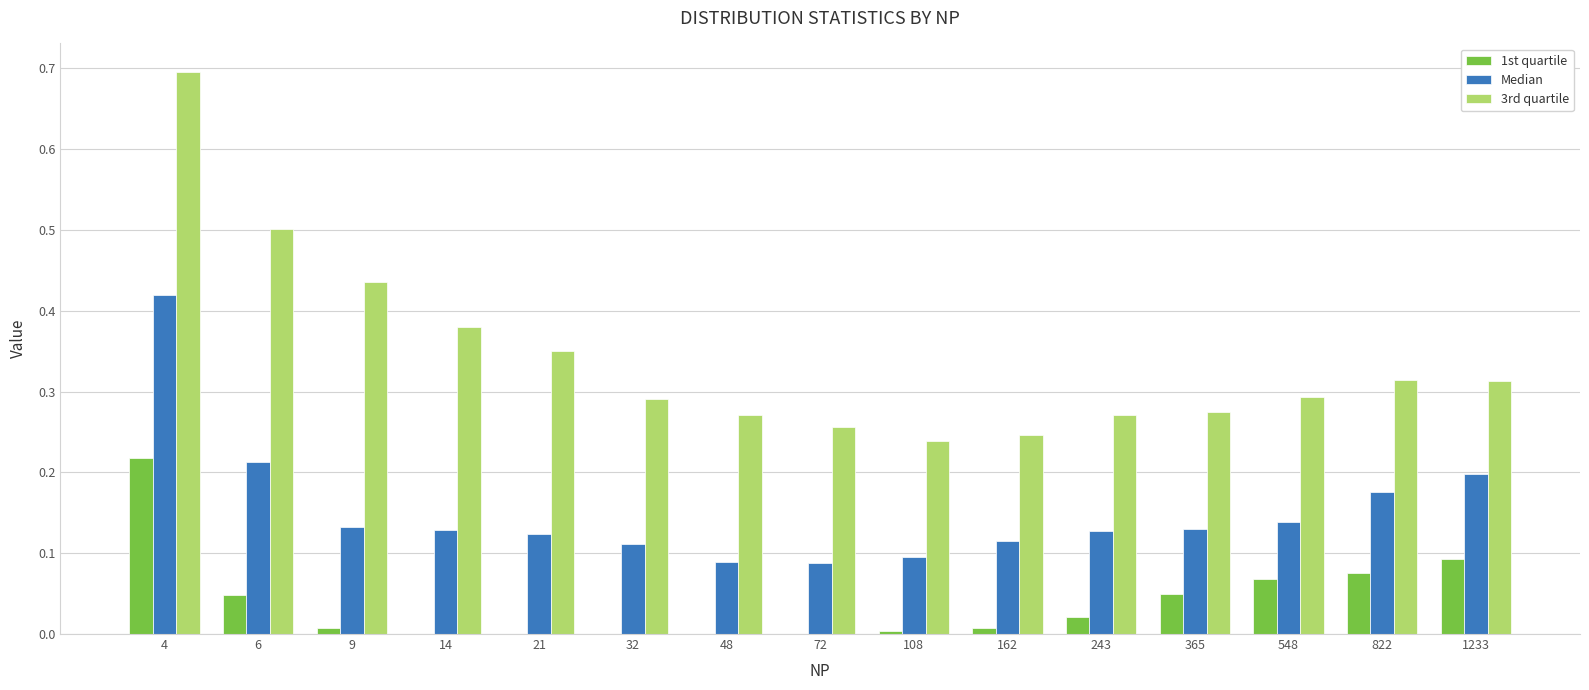

How many categories are shown in the chart?

15